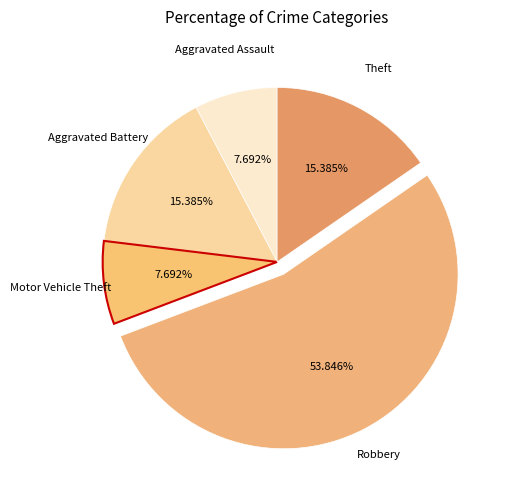

Rank the categories by value from highest to lowest.

Robbery, Aggravated Battery, Theft, Aggravated Assault, Motor Vehicle Theft